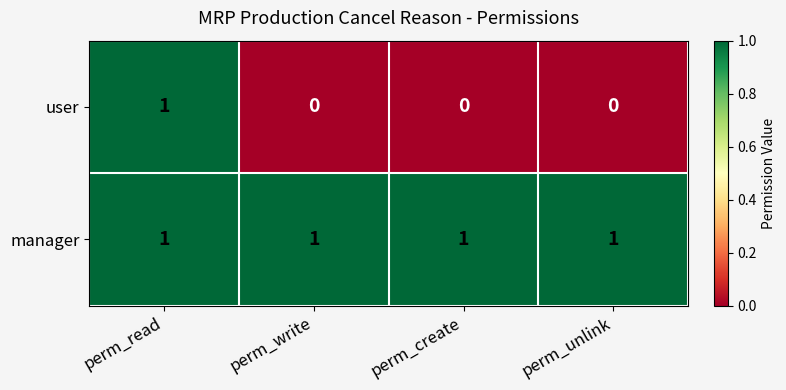

Reading left to right, extract all data points from this chart.

user: perm_read=1	perm_write=0	perm_create=0	perm_unlink=0
manager: perm_read=1	perm_write=1	perm_create=1	perm_unlink=1